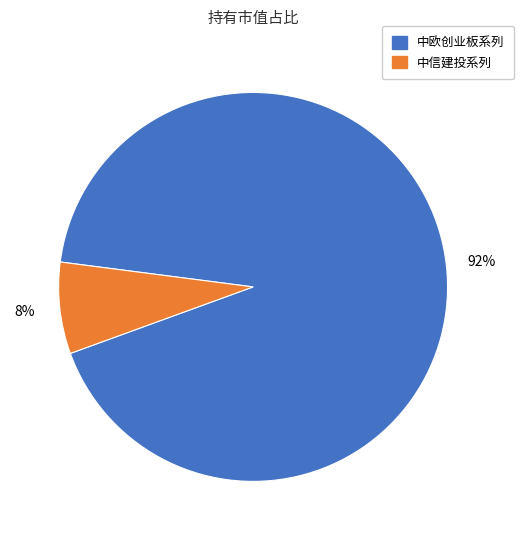

What is the majority slice?

中欧创业板系列